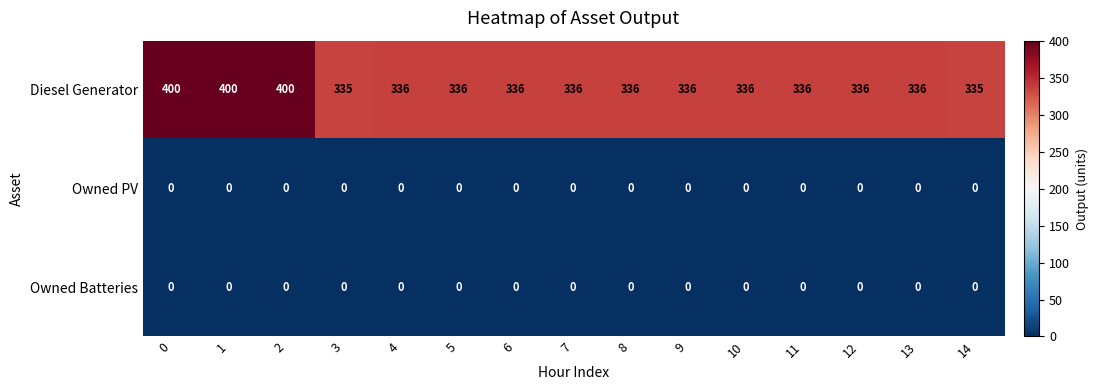

Which series has the largest total across all categories?

Diesel Generator